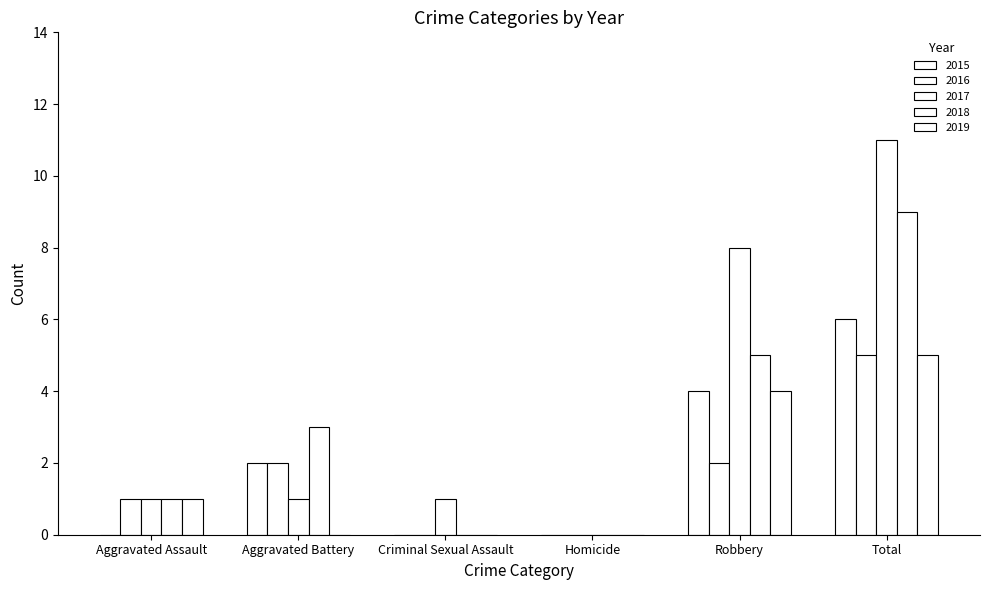

Are the bars horizontal?

No